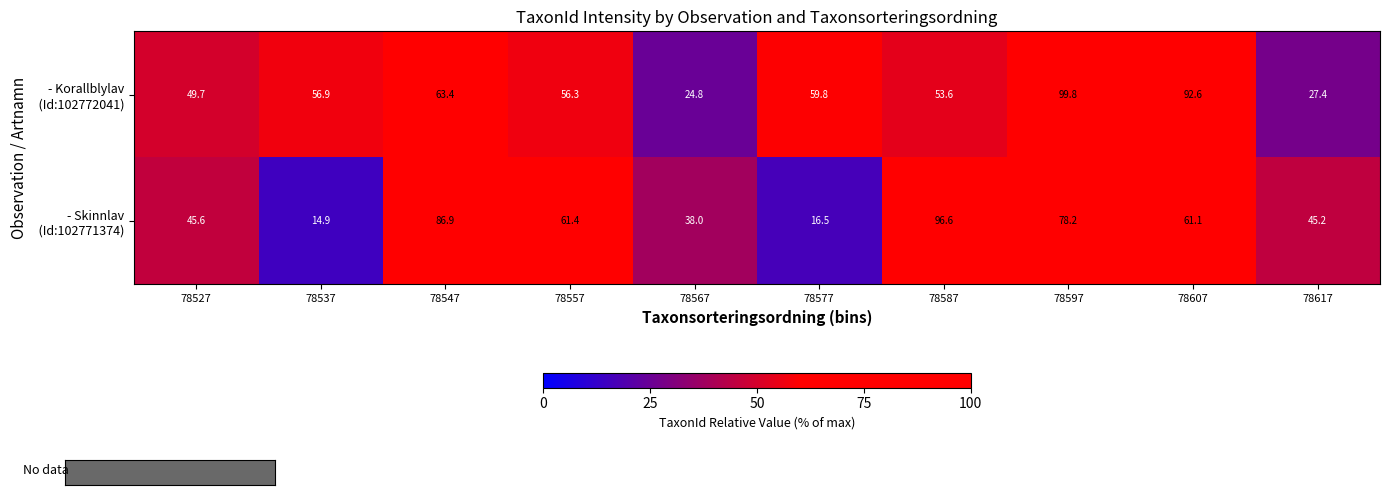

What is the total value across all series at 78527?

95.3